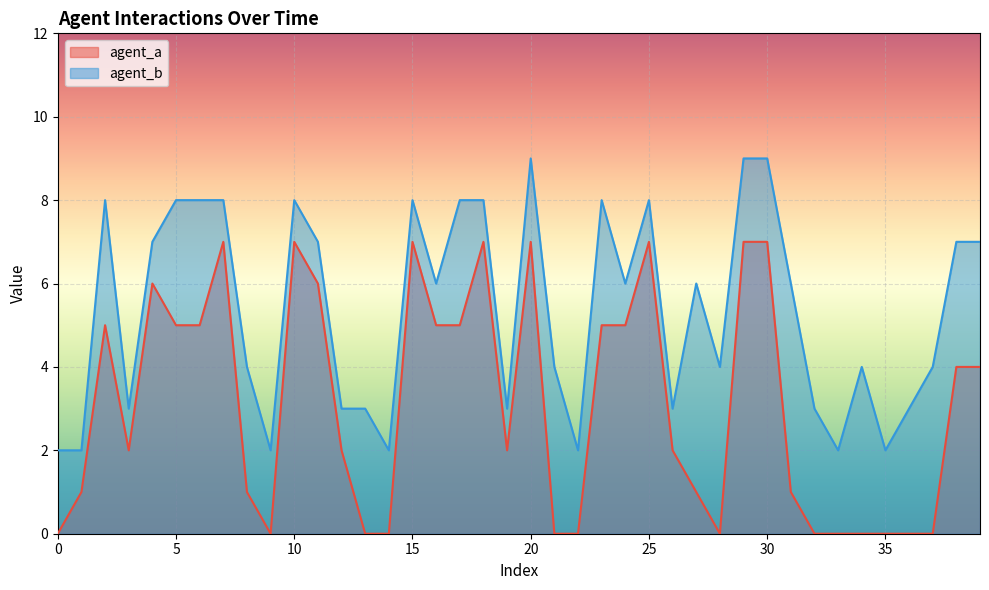

What is the difference between the maximum and minimum values in the agent_a series?

7